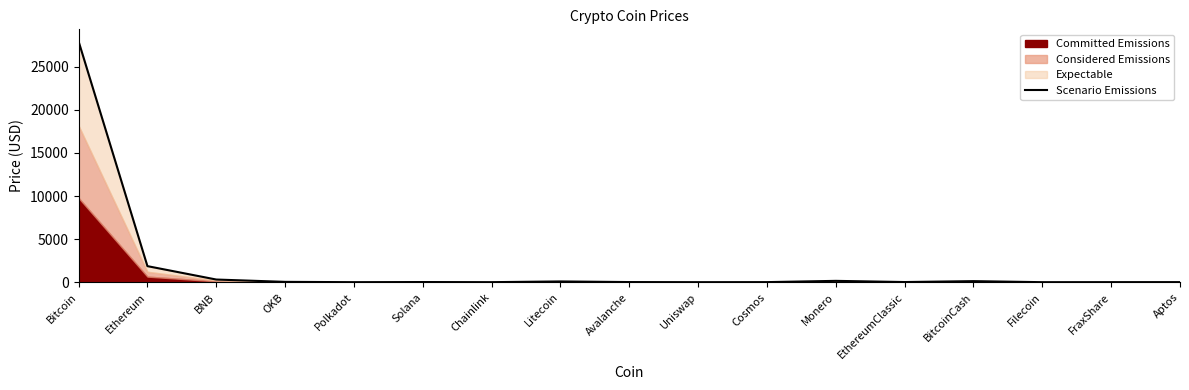

What is the difference between the values at Cosmos and Solana?

9.2